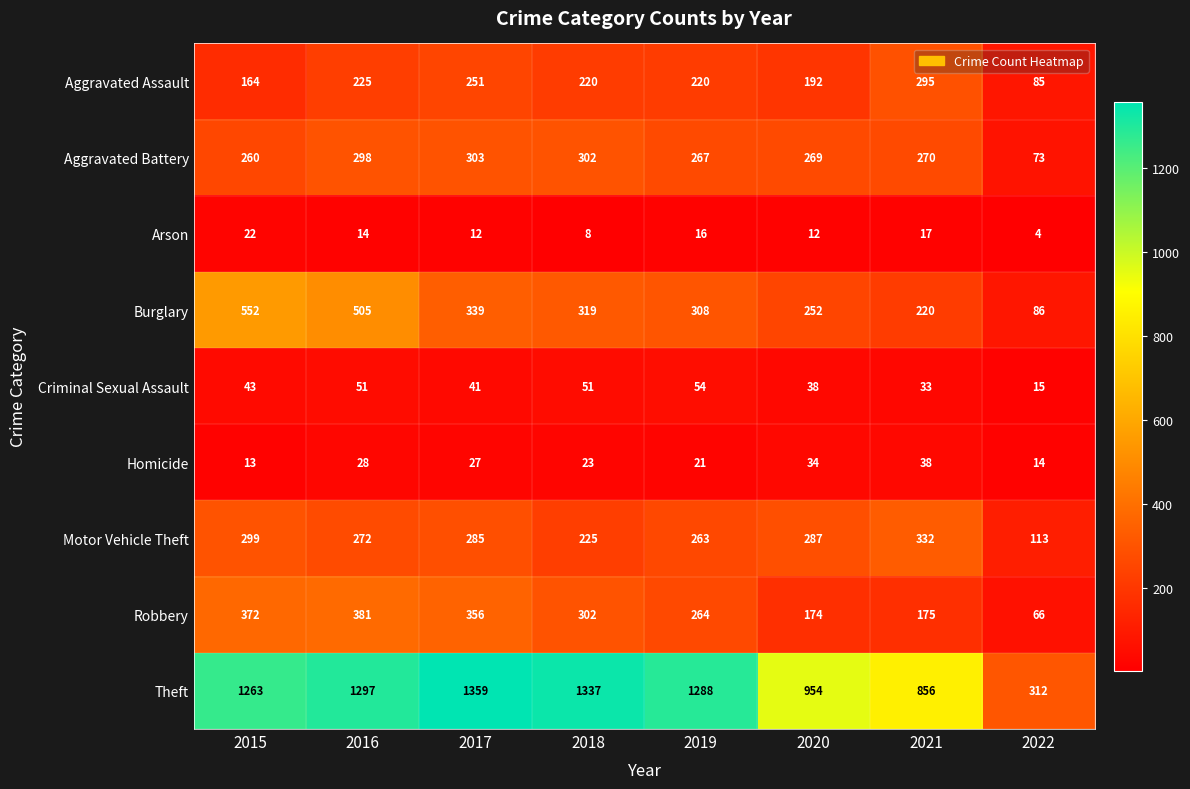

Is it true that Aggravated Assault equals 269 at 2015?

False